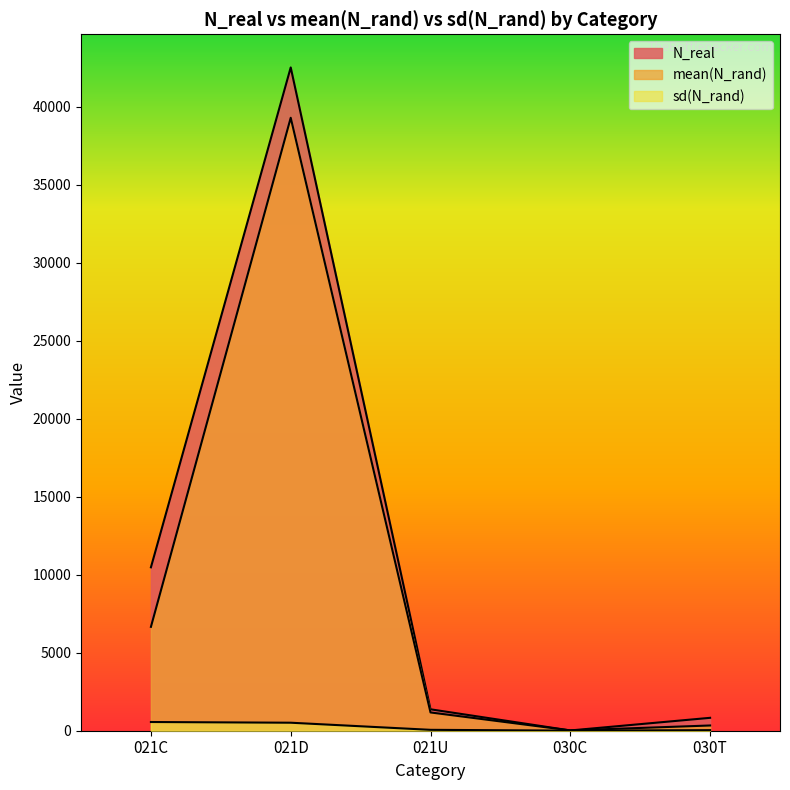

Reading left to right, transcribe all the data shown in this chart.

N_real: 021C=10475.0	021D=42518.0	021U=1373.0	030C=17.0	030T=827.0
mean(N_rand): 021C=6657.8	021D=39292.3	021U=1171.3	030C=19.9	030T=335.7
sd(N_rand): 021C=558.2	021D=513.1	021U=57.0	030C=6.0	030T=36.7